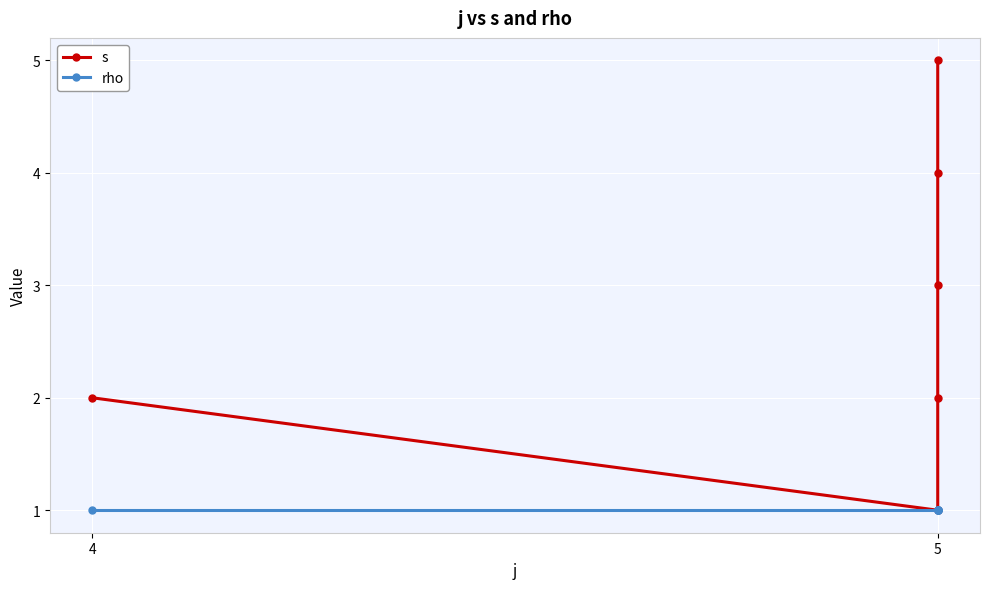

How many s values are between 2 and 4?

4